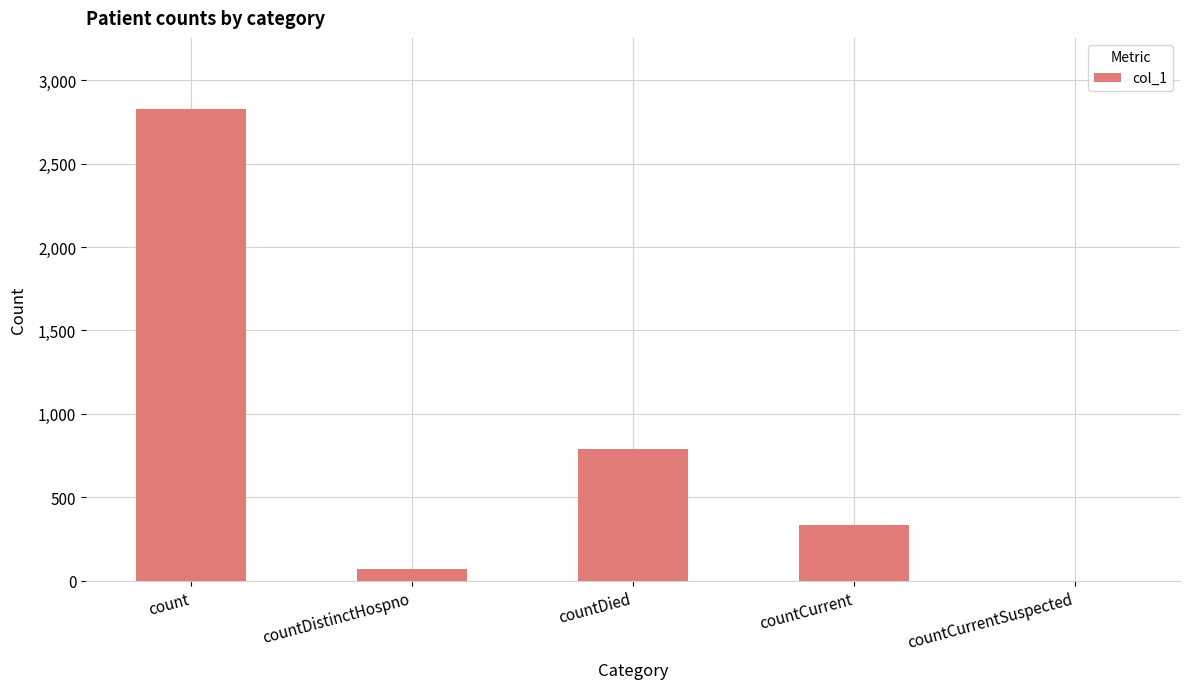

Does the chart contain stacked bars?

No